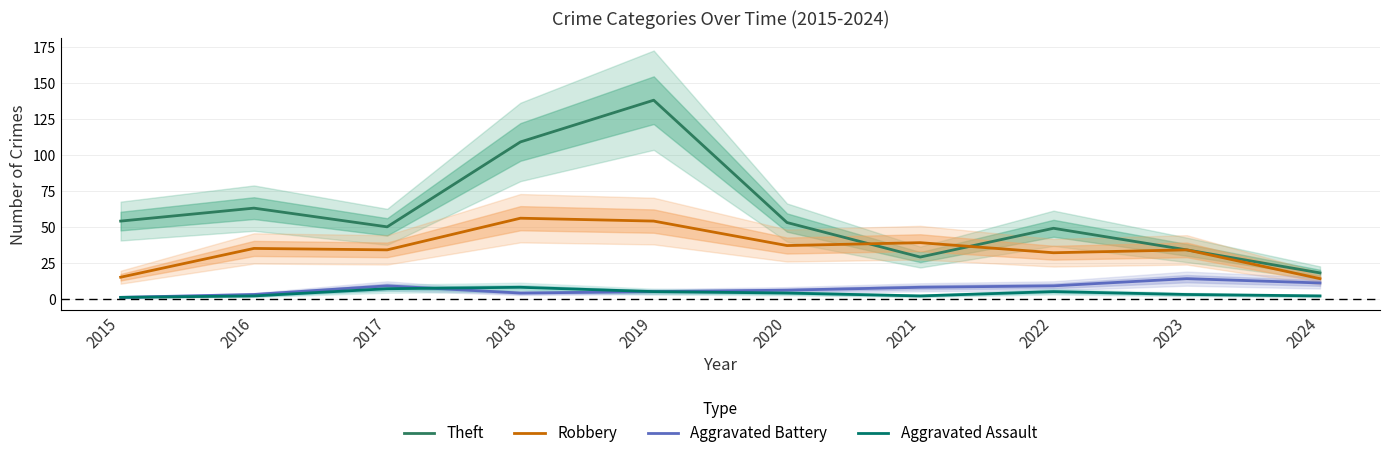

What is the total value across all series at 2015?

71